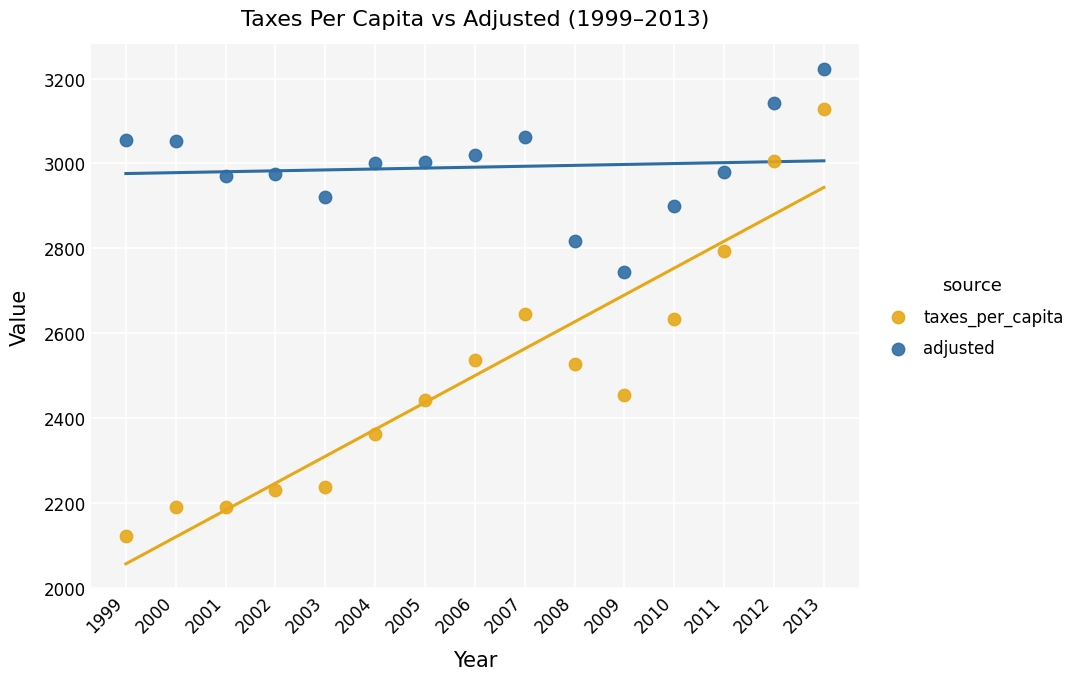

What are all the series names shown in the legend?

taxes_per_capita, adjusted